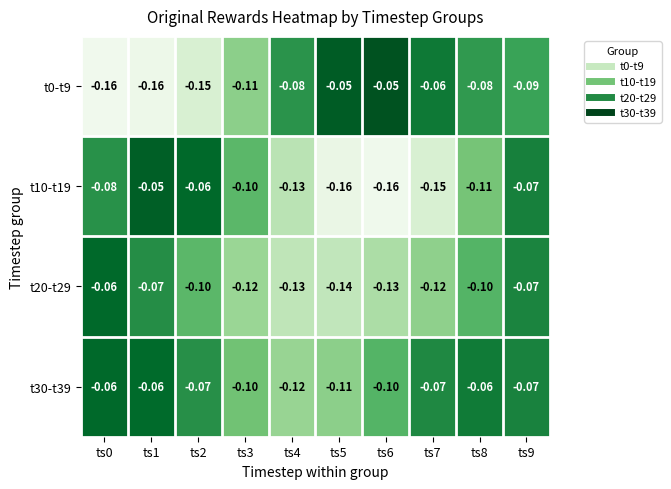

Is the value of t0-t9 at ts1 greater than the value of t30-t39 at ts7?

No